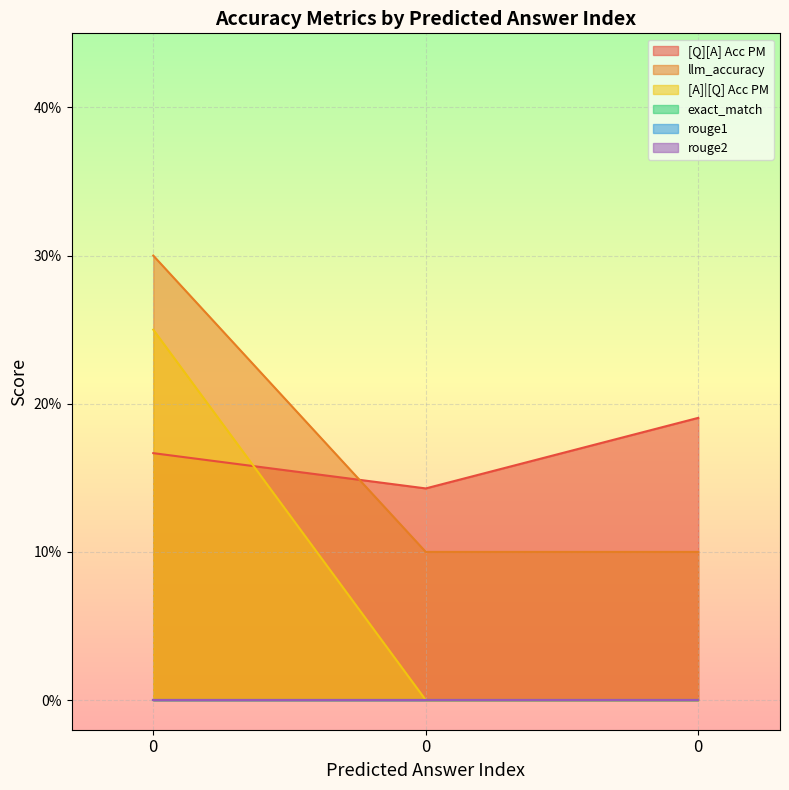

Which series has the widest spread of values?

[A]|[Q] Acc PM